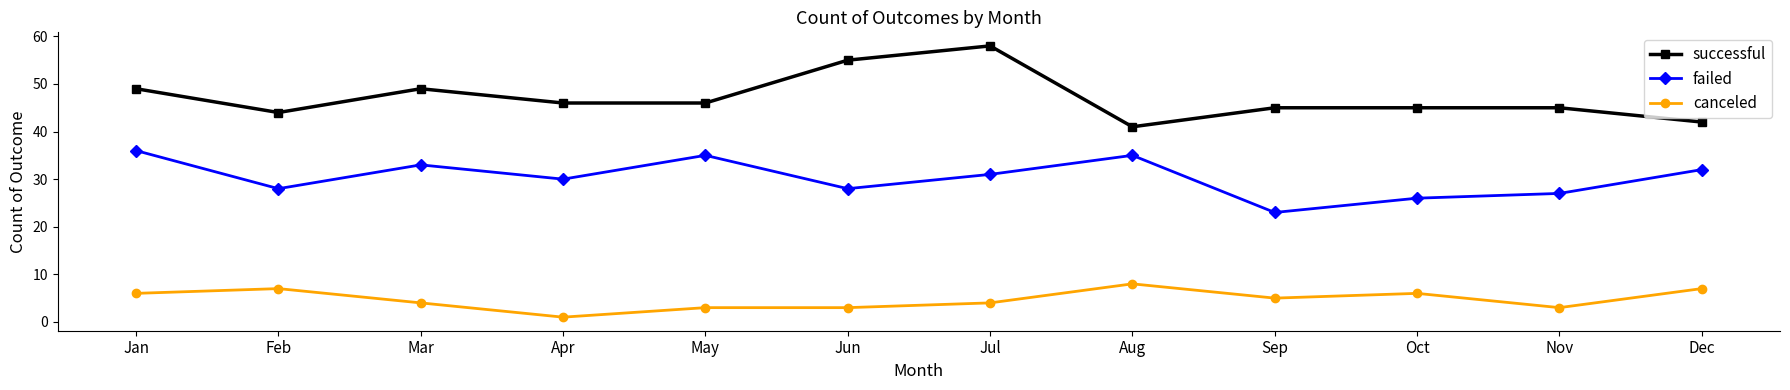

Which series changed the most between Nov and Dec?

failed